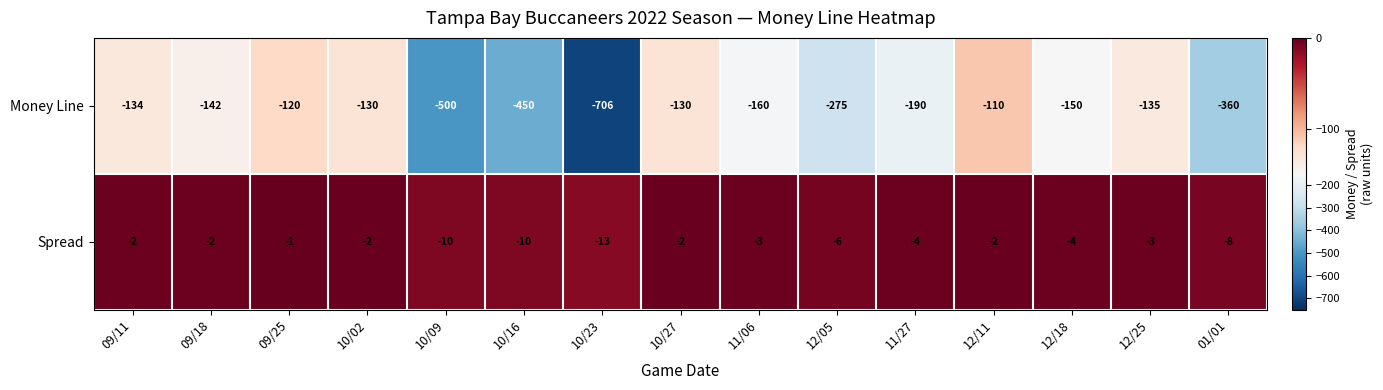

What is the difference between the Spread values at 12/18 and 10/09?

6